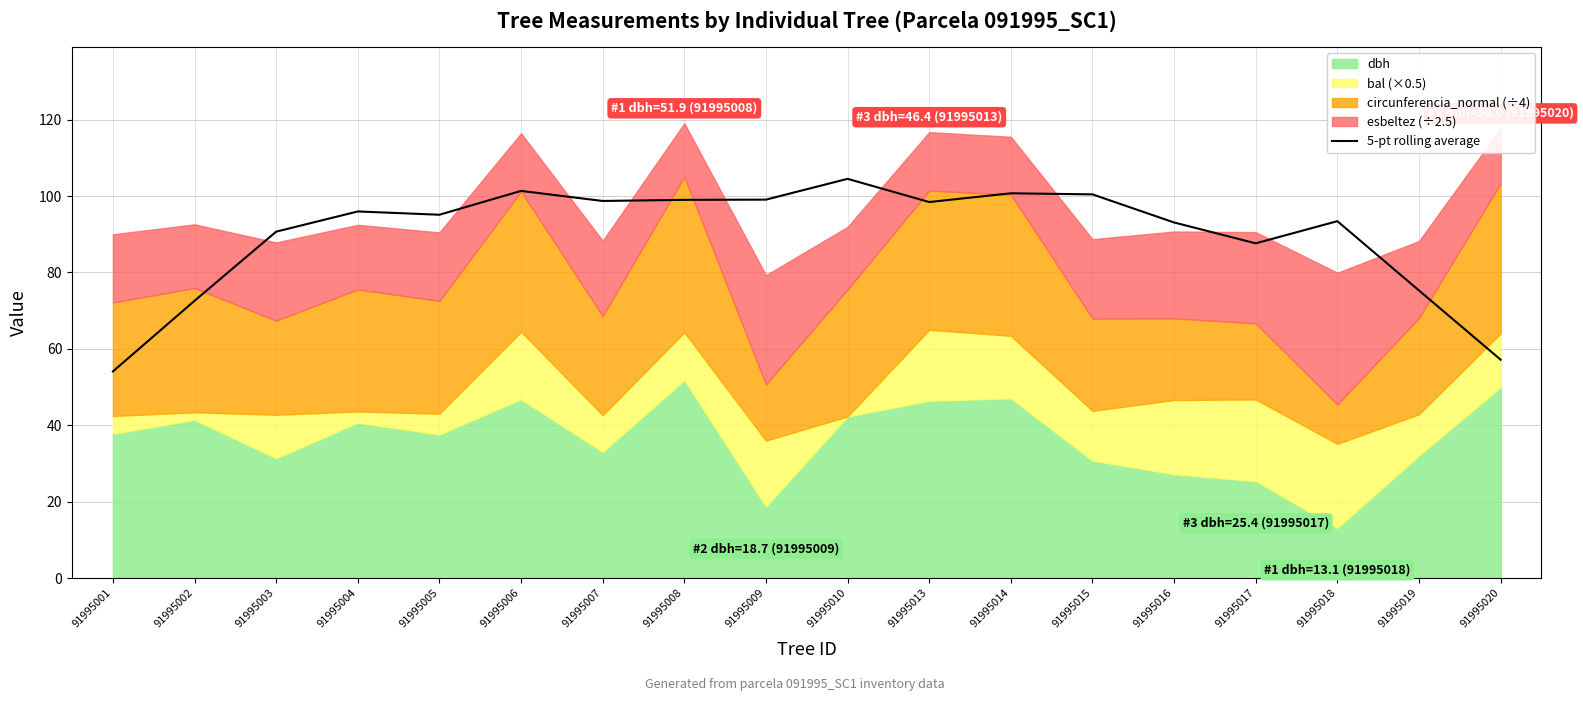

How many data points does each series have?

18